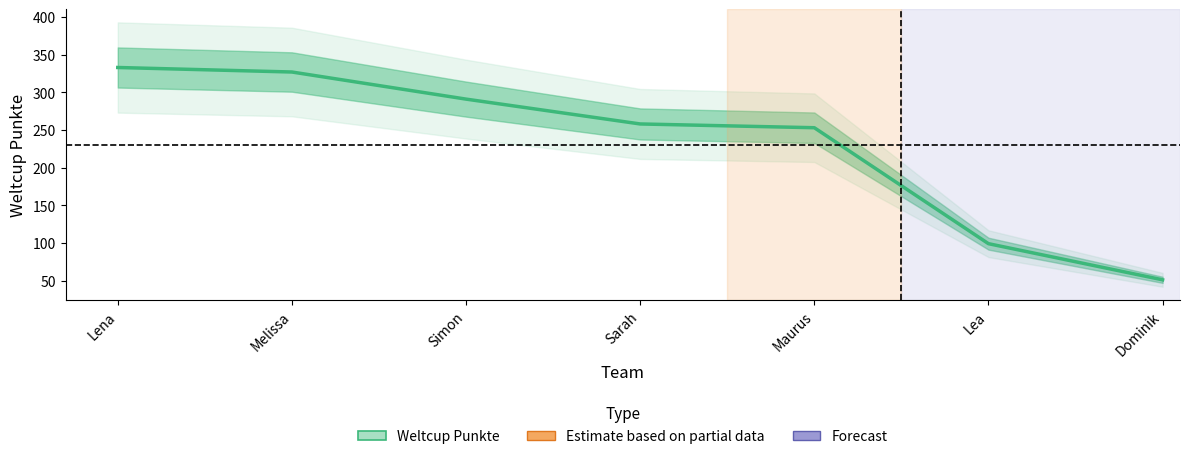

What is the value of the 2nd point from the left?

327